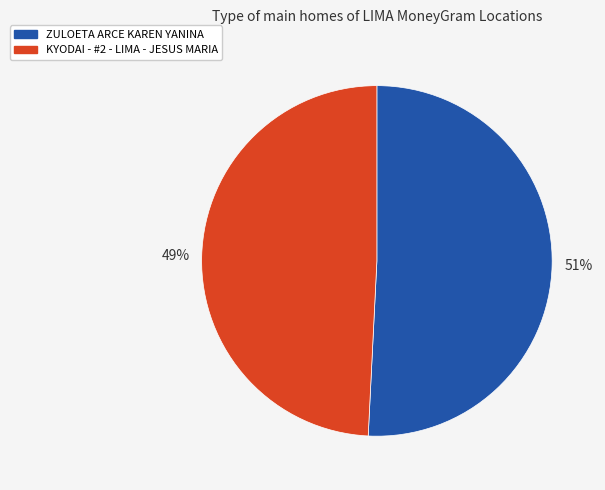

Which has a higher value, ZULOETA ARCE KAREN YANINA or KYODAI - #2 - LIMA - JESUS MARIA?

ZULOETA ARCE KAREN YANINA